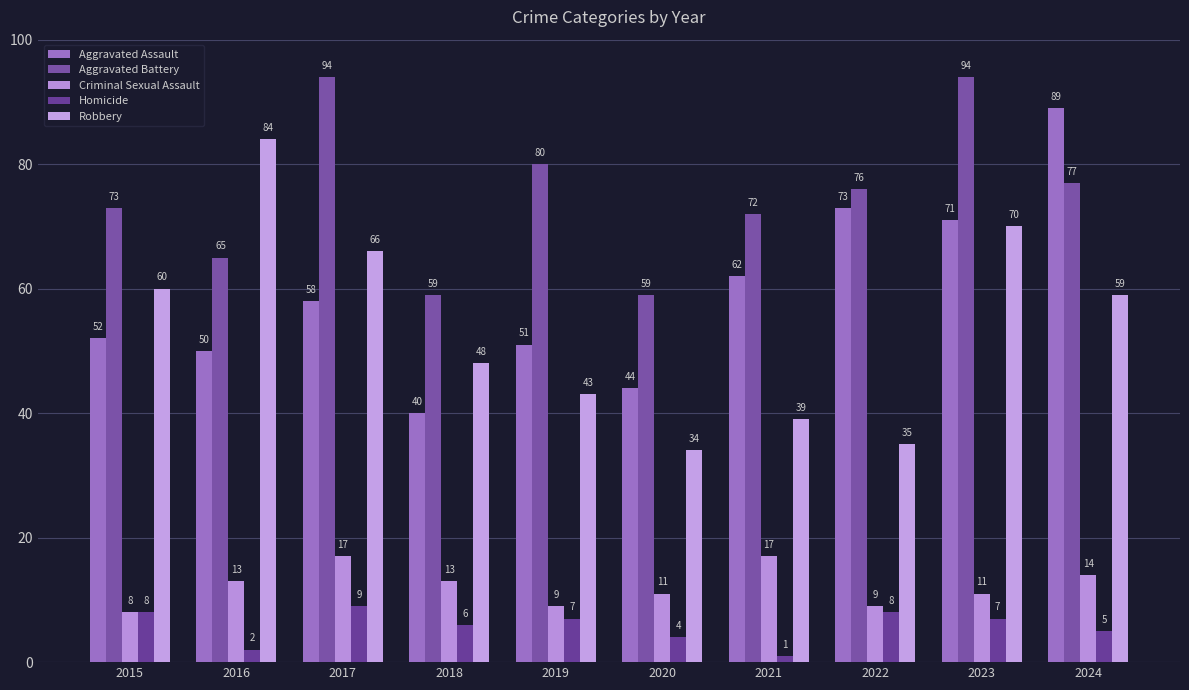

Reading left to right, extract all data points from this chart.

Aggravated Assault: 52	50	58	40	51	44	62	73	71	89
Aggravated Battery: 73	65	94	59	80	59	72	76	94	77
Criminal Sexual Assault: 8	13	17	13	9	11	17	9	11	14
Homicide: 8	2	9	6	7	4	1	8	7	5
Robbery: 60	84	66	48	43	34	39	35	70	59